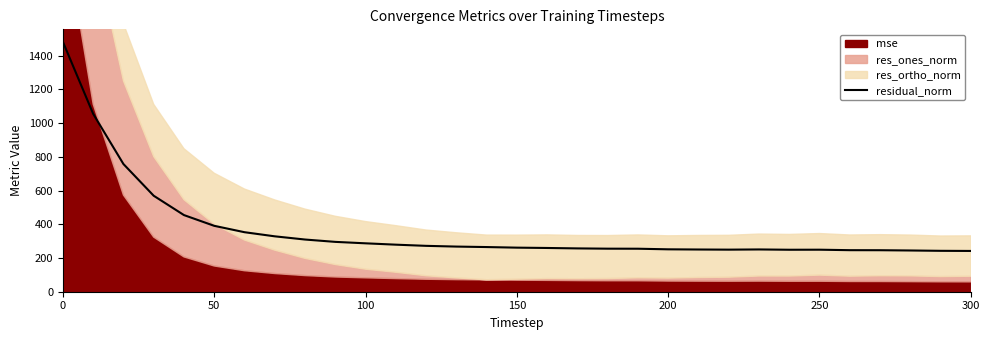

How many values exceed 261?

16